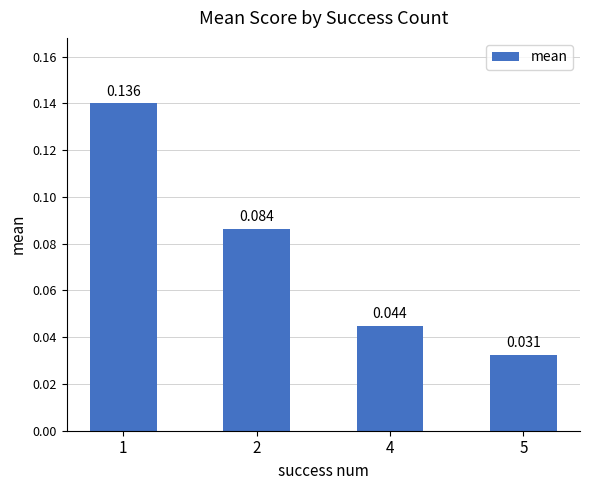

Does the chart contain any negative values?

No